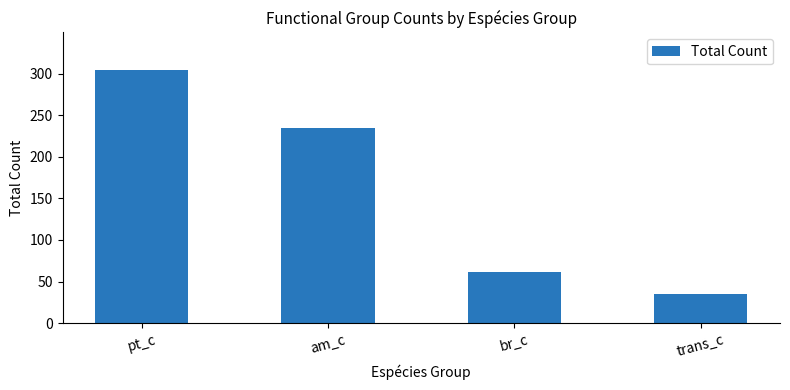

Reading left to right, what are all the values shown in this chart?

304	235	61	35